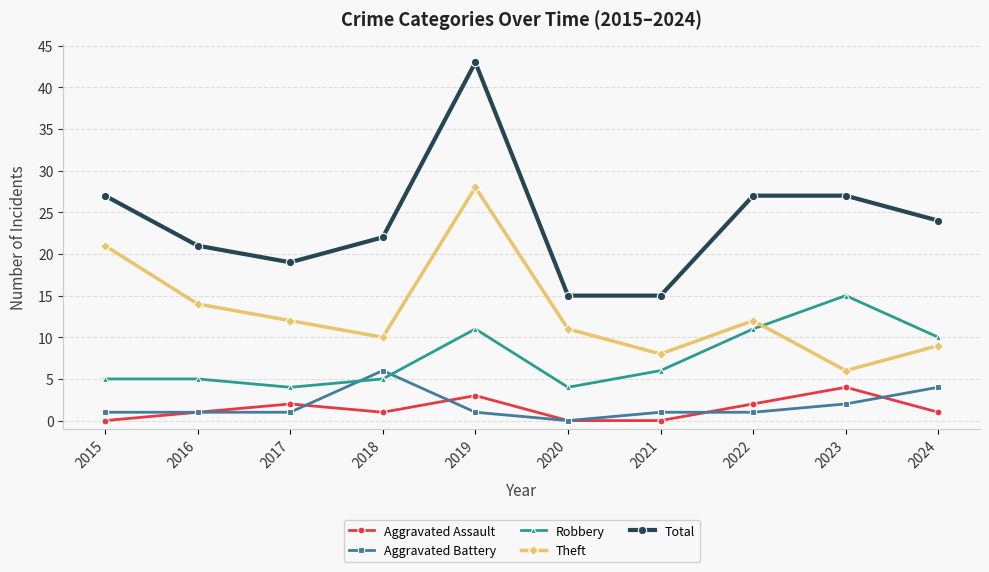

Reading left to right, list all the values displayed in this chart.

Aggravated Assault: 2015=0	2016=1	2017=2	2018=1	2019=3	2020=0	2021=0	2022=2	2023=4	2024=1
Aggravated Battery: 2015=1	2016=1	2017=1	2018=6	2019=1	2020=0	2021=1	2022=1	2023=2	2024=4
Robbery: 2015=5	2016=5	2017=4	2018=5	2019=11	2020=4	2021=6	2022=11	2023=15	2024=10
Theft: 2015=21	2016=14	2017=12	2018=10	2019=28	2020=11	2021=8	2022=12	2023=6	2024=9
Total: 2015=27	2016=21	2017=19	2018=22	2019=43	2020=15	2021=15	2022=27	2023=27	2024=24